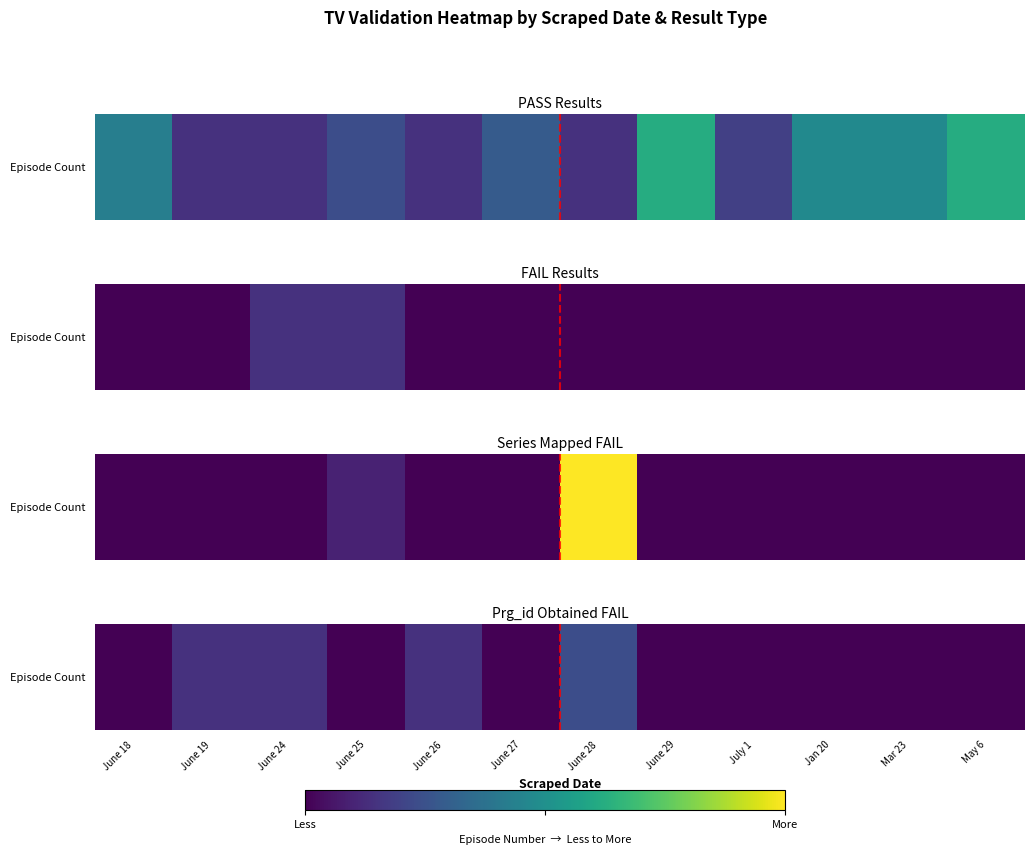

What is the maximum value shown in the chart?

5